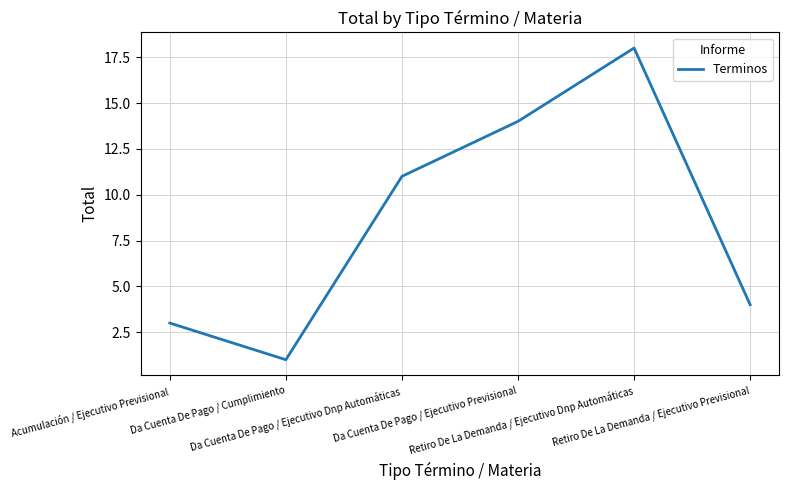

True or false: the data shows 18 at Retiro De La Demanda / Ejecutivo Dnp Automáticas.

True